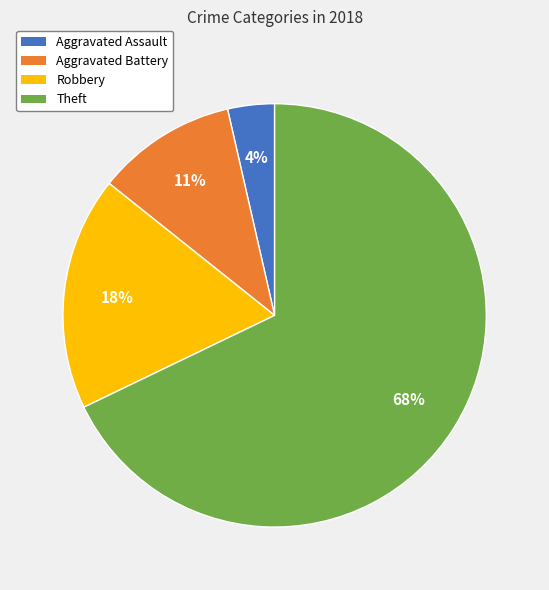

Rank the categories by value from lowest to highest.

Aggravated Assault, Aggravated Battery, Robbery, Theft